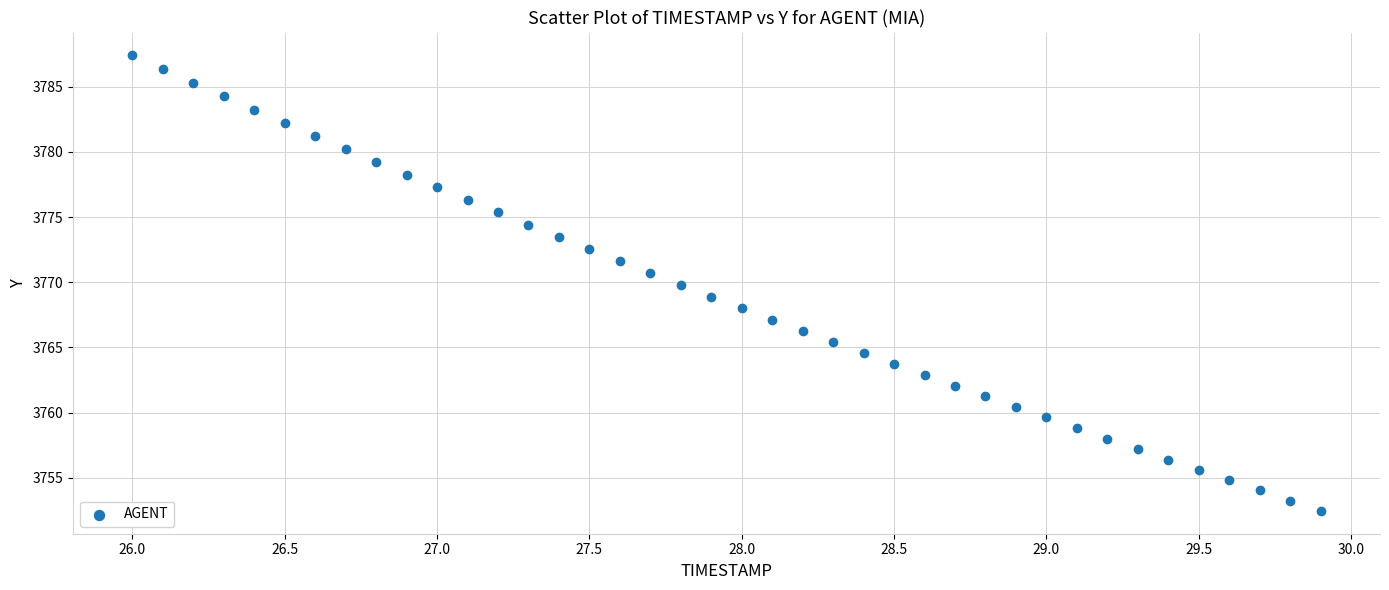

What is the range of X values (max minus min)?

3.9